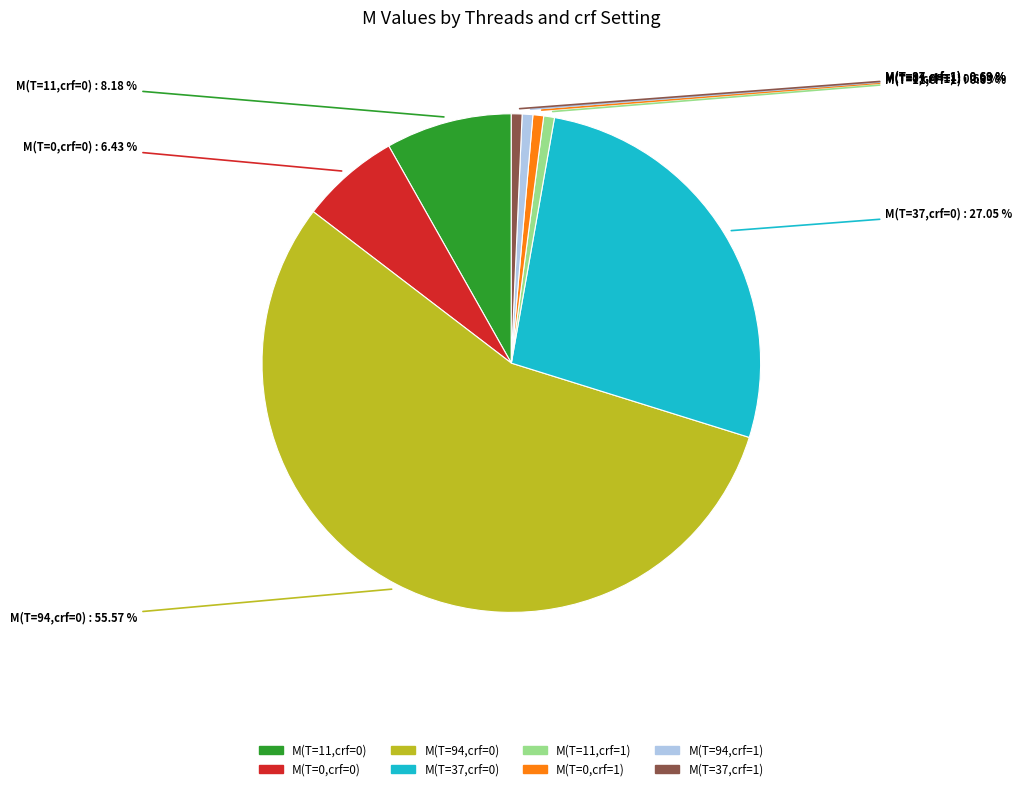

Is there any slice that represents more than half of the pie?

Yes